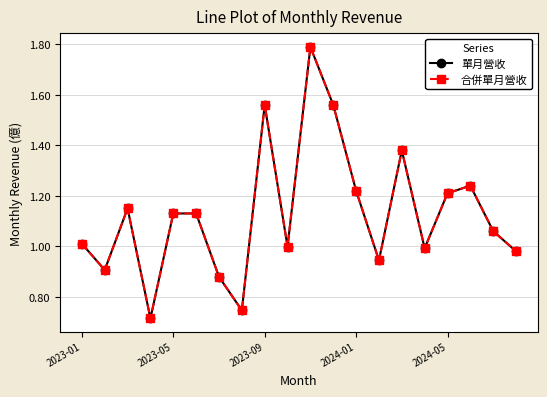

Where does the 單月營收 series first go above 1?

2023-01